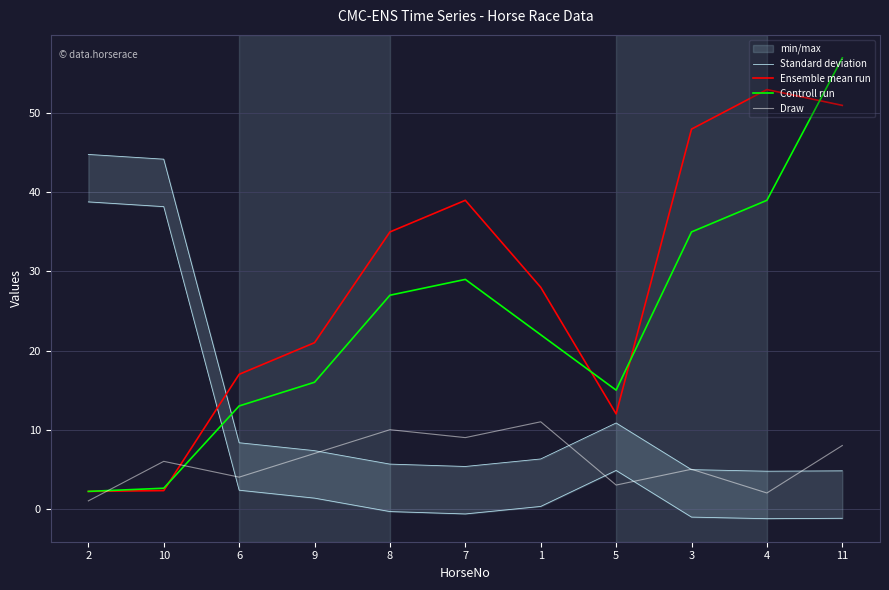

The value of Ensemble mean run at 9 is 13.1. True or false?

False